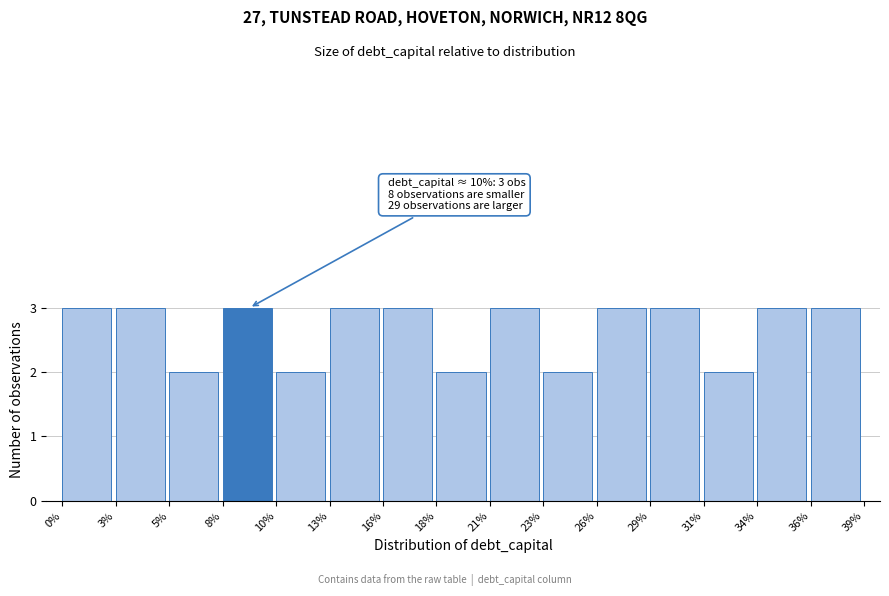

Reading left to right, extract all data points from this chart.

0%=3	3%=3	5%=2	8%=3	10%=2	13%=3	16%=3	18%=2	21%=3	23%=2	26%=3	29%=3	31%=2	34%=3	36%=3